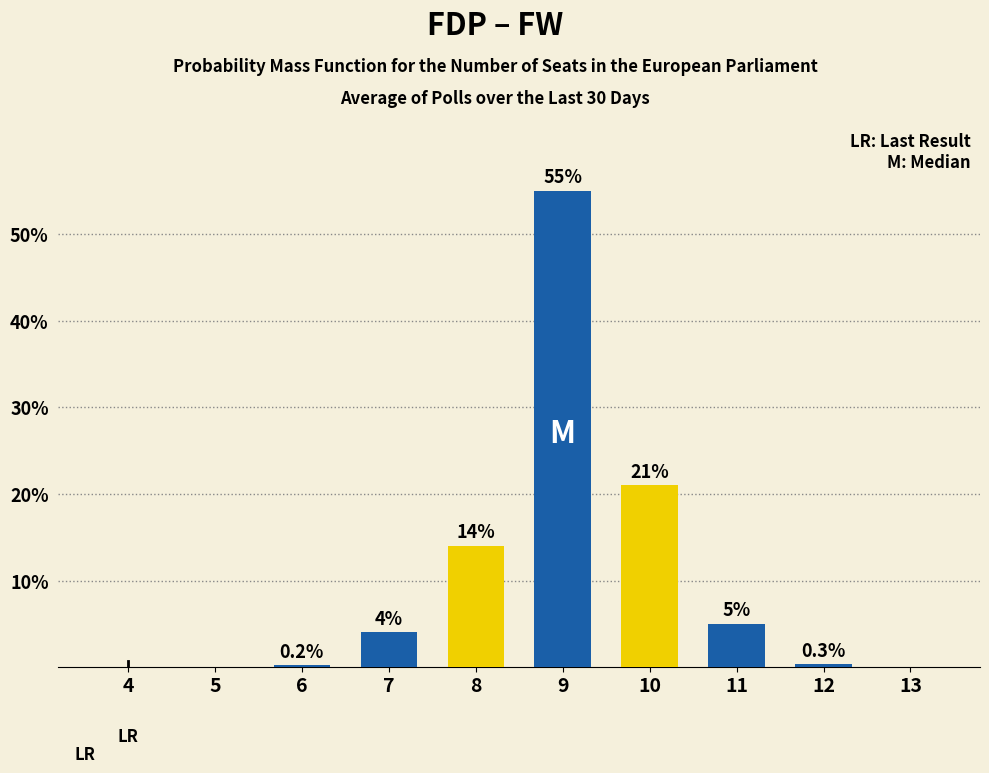

Between 10 and 4, which is larger?

10